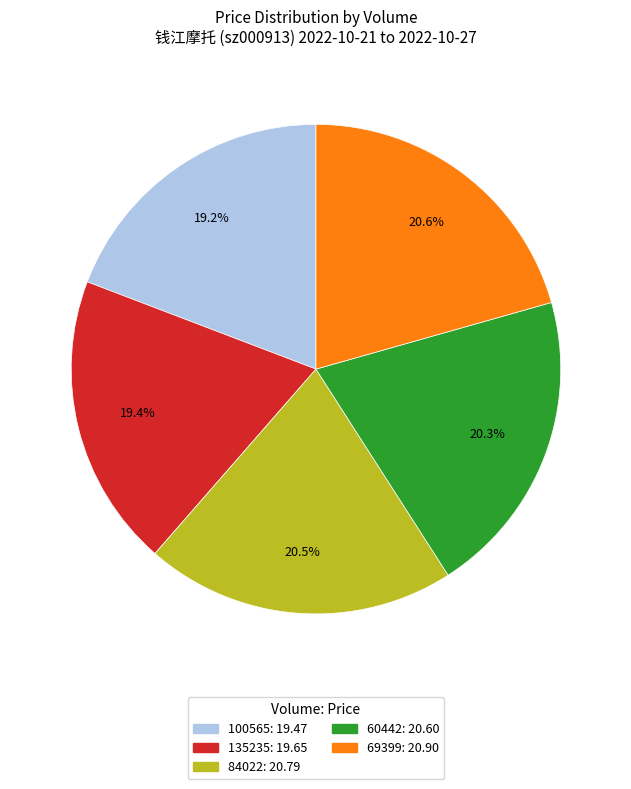

What percentage is NOT represented by 69399?

79.4%